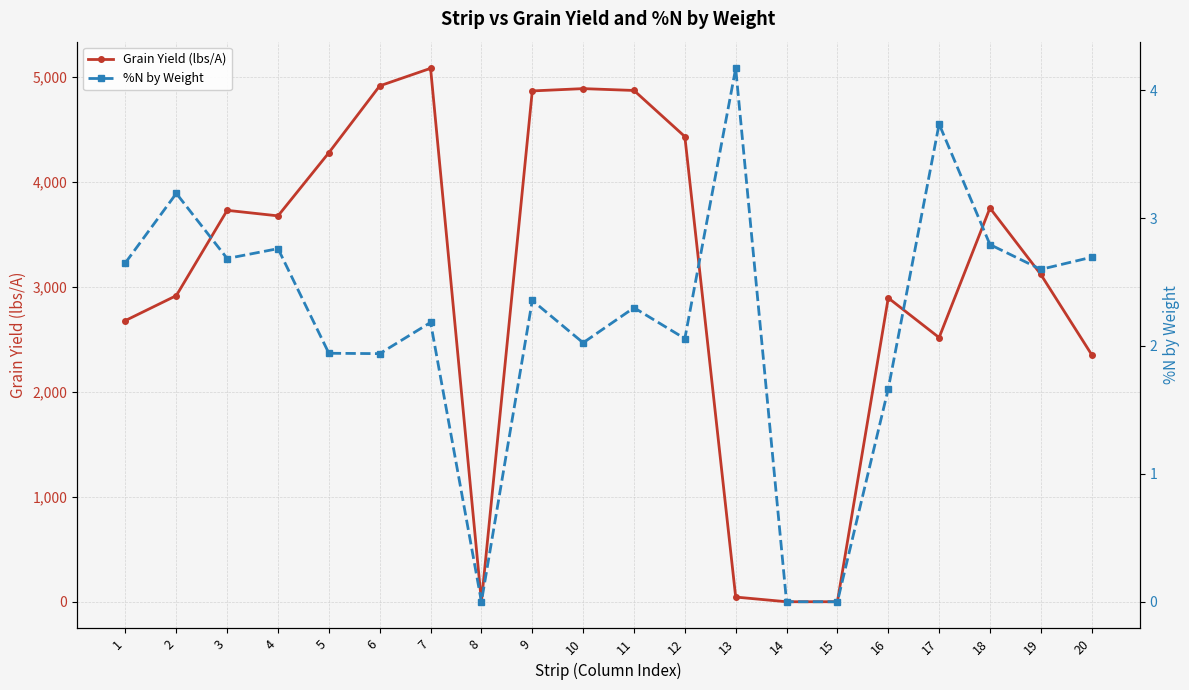

True or false: %N by Weight and Grain Yield (lbs/A) cross at least once.

False